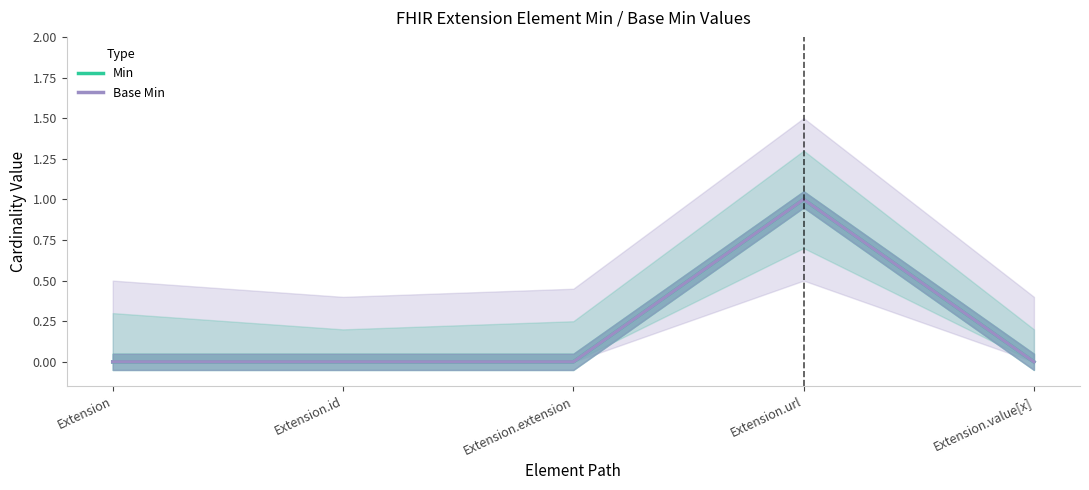

The value of Base Min at Extension.url is 2. True or false?

False